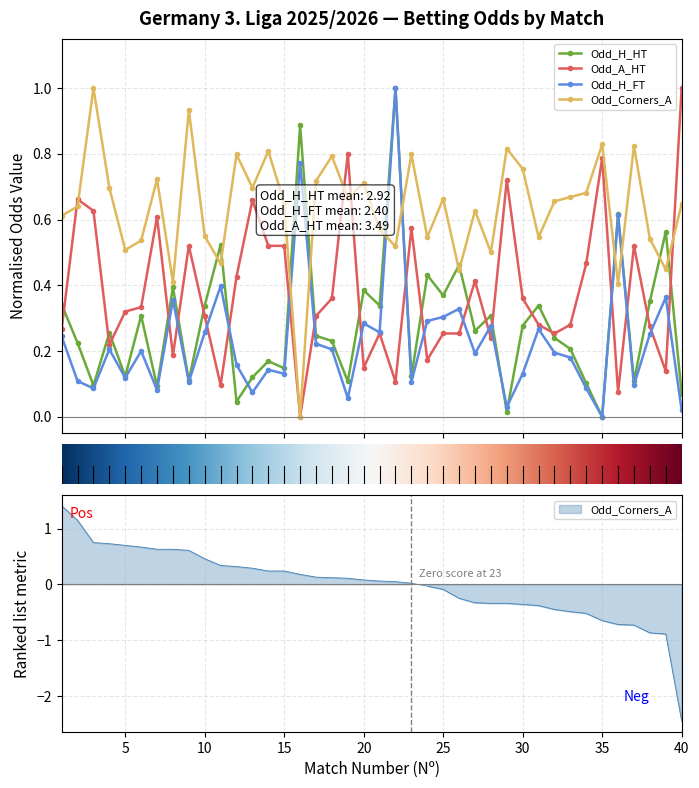

True or false: Odd_A_HT has a value of 0.2 at 15.

False